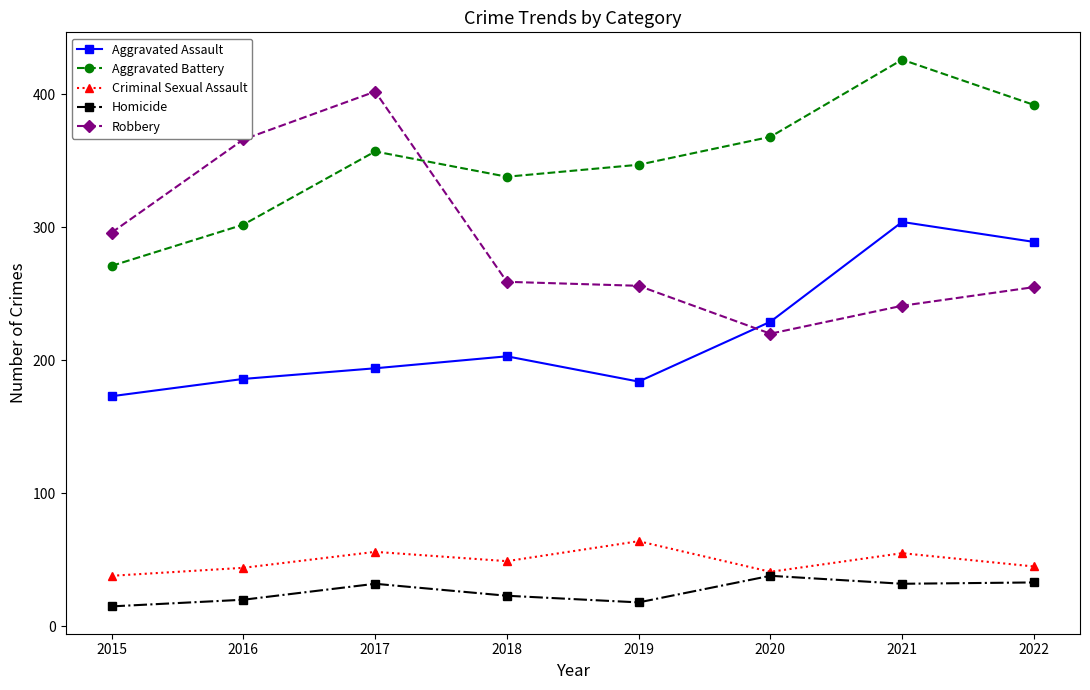

What is the difference between the highest and lowest values at 2022?

359